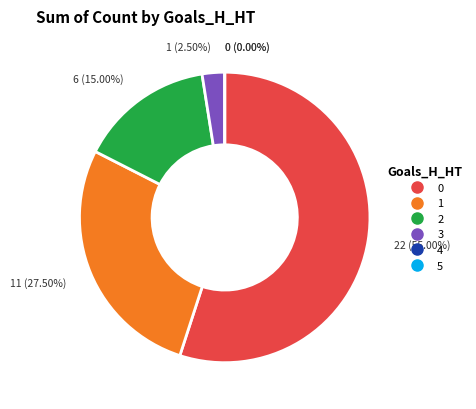

Is 2 the majority of the pie?

No